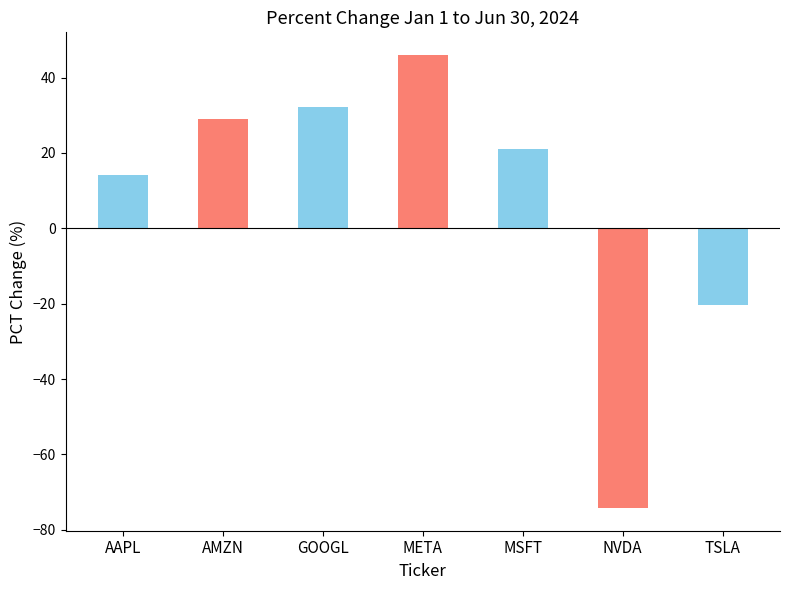

At which category does the chart reach its minimum across all series?

NVDA